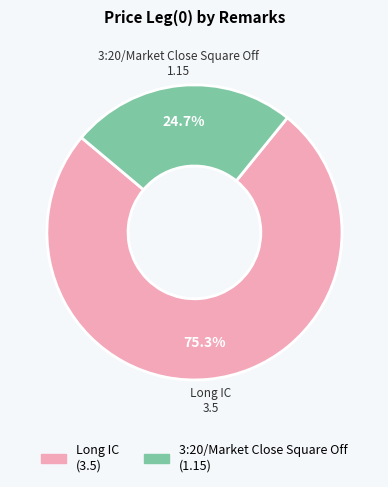

To the nearest percent, what portion does Long IC represent?

75%